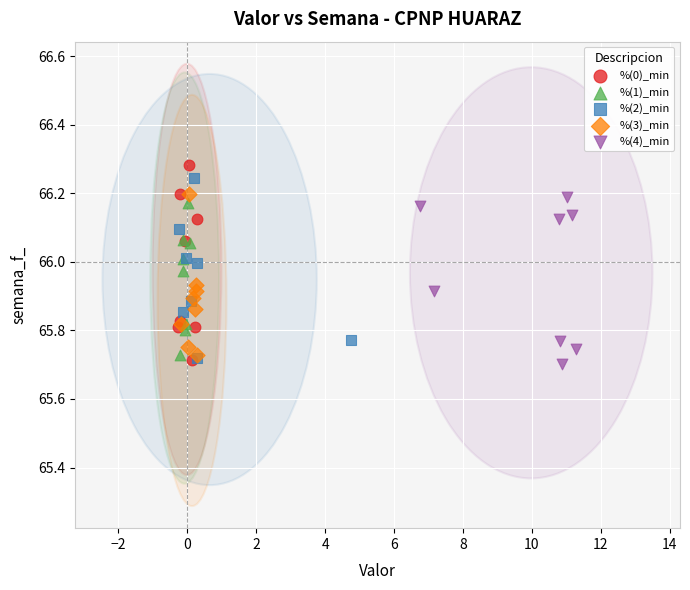

Which series has the widest spread of Y values?

%(0)_min